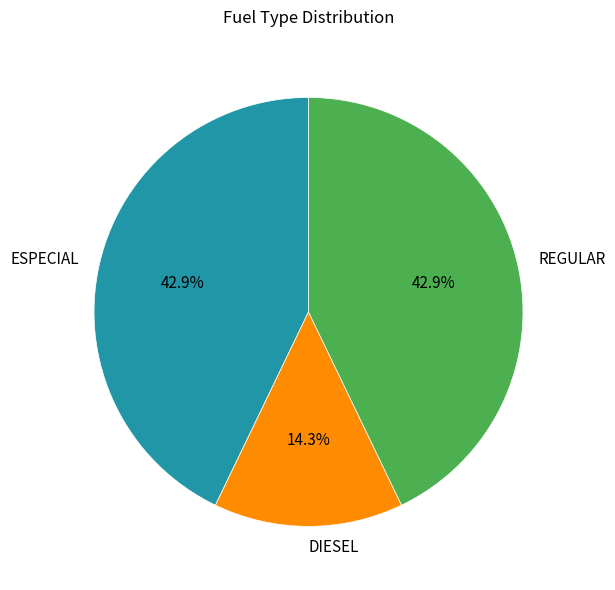

To the nearest percent, what portion does DIESEL represent?

14%